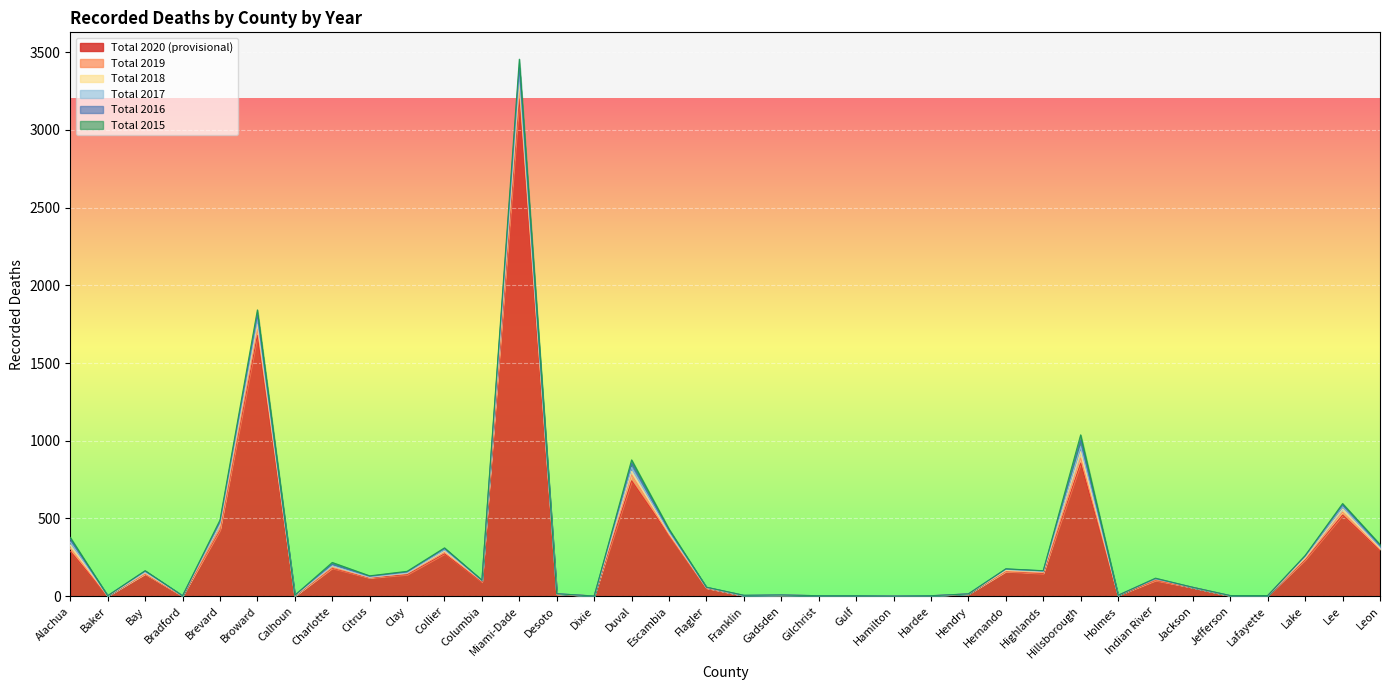

True or false: Total 2015 and Total 2020 (provisional) intersect in this chart.

False